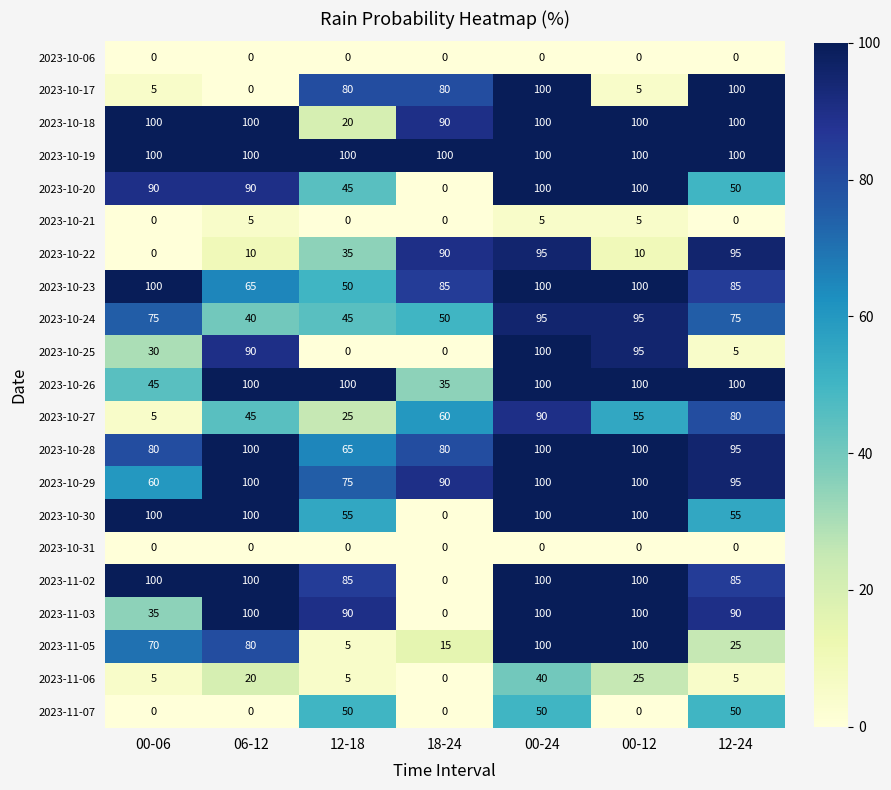

How many categories are shown in the chart?

7